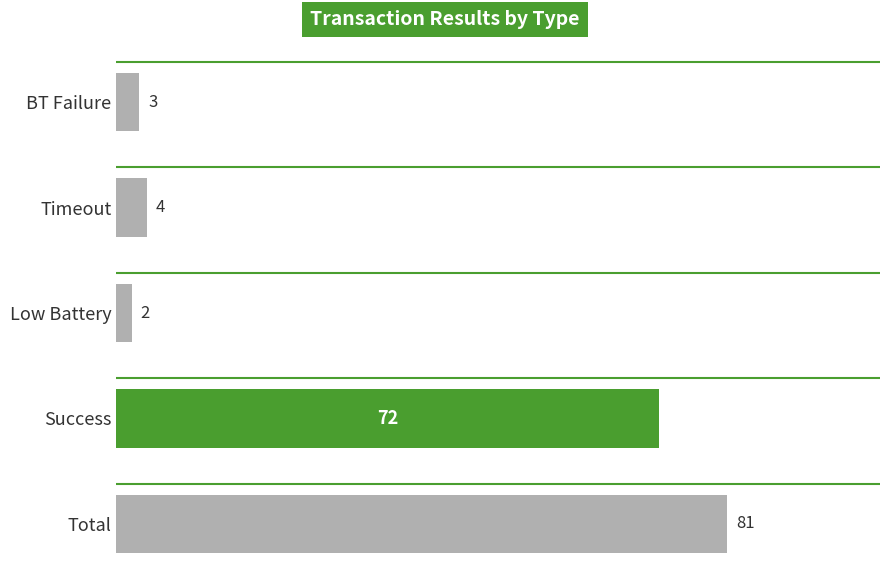

What is the sum of all values?

162